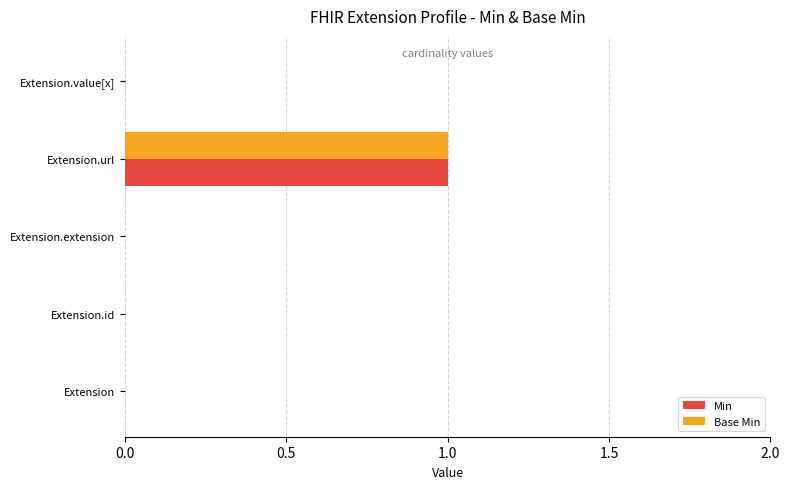

Is it true that Min equals 0 at Extension.extension?

True